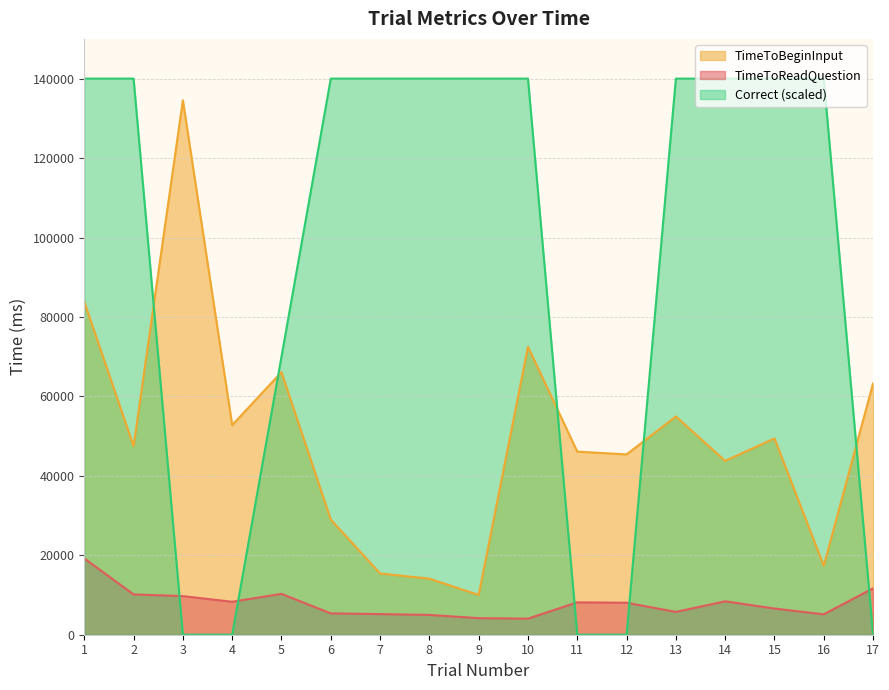

Which has a higher value, 3 or 13?

3